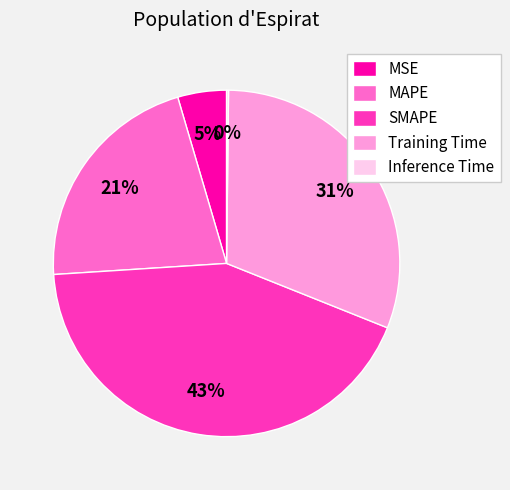

To the nearest percent, what portion does Training Time represent?

31%